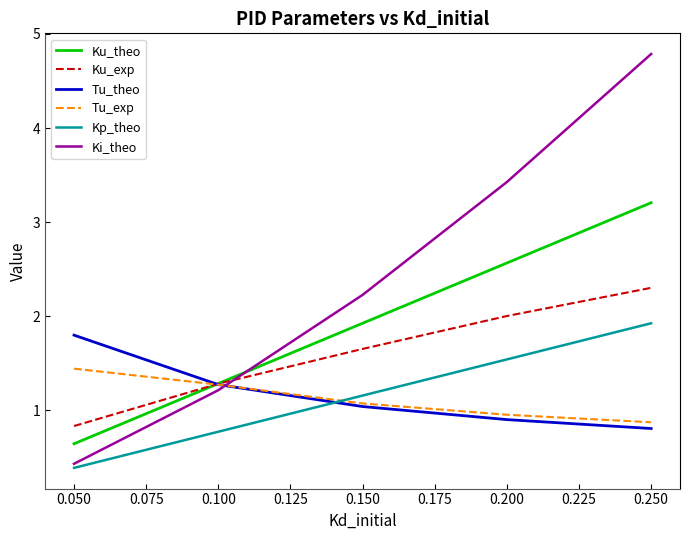

How many values in the Tu_exp series exceed 1?

3